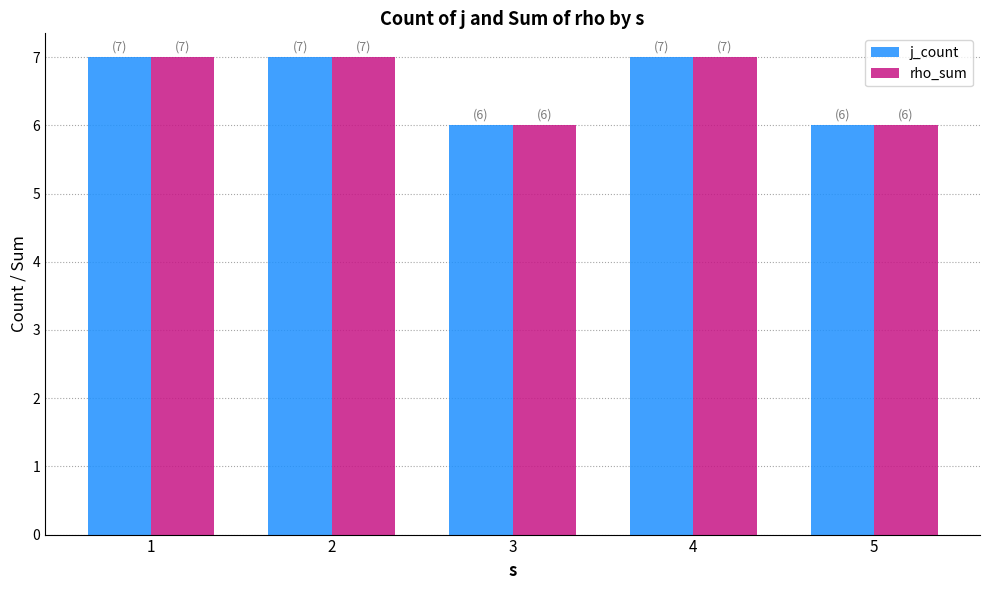

What is the highest value of the j_count series?

7